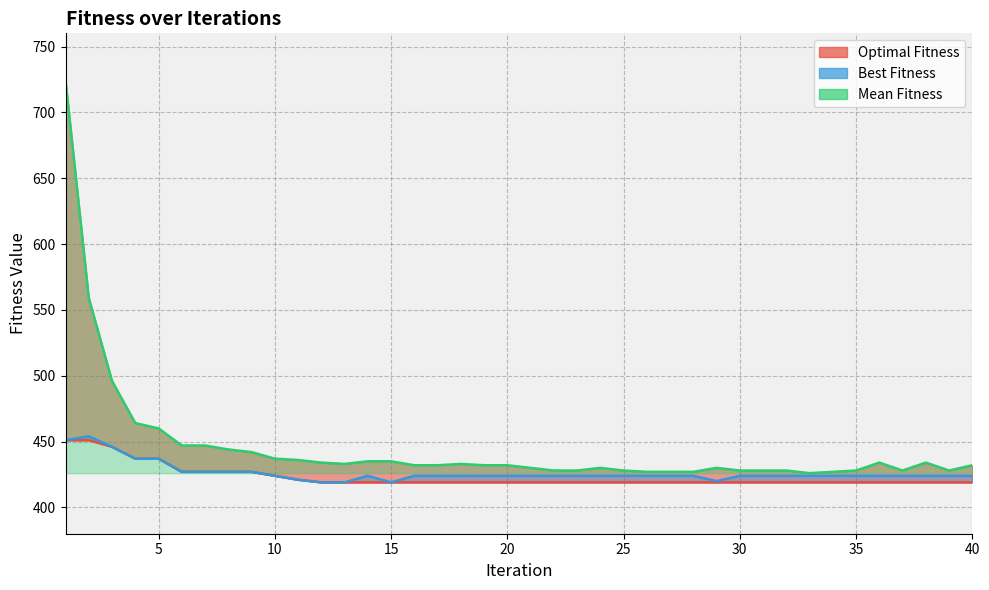

Rank the series by their maximum value, from highest to lowest.

Mean Fitness, Best Fitness, Optimal Fitness